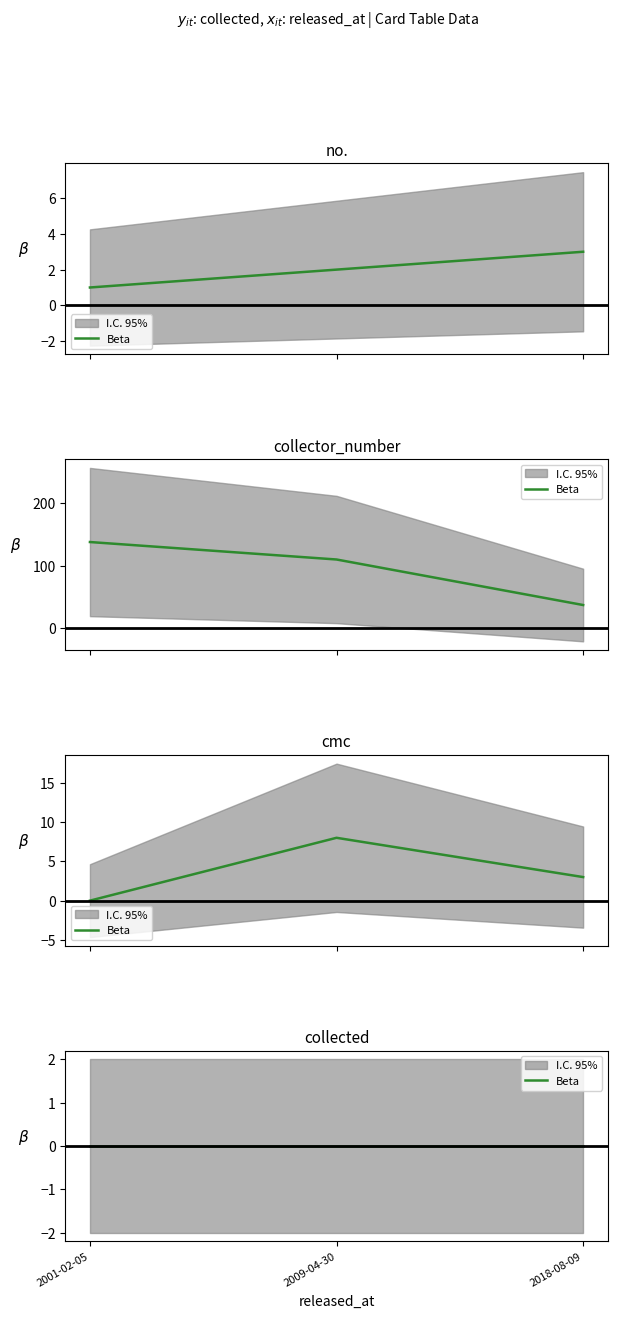

Reading left to right, extract all data points from this chart.

no.: 2001-02-05=1	2009-04-30=2	2018-08-09=3
collector_number: 2001-02-05=138	2009-04-30=110	2018-08-09=37
cmc: 2001-02-05=0	2009-04-30=8	2018-08-09=3